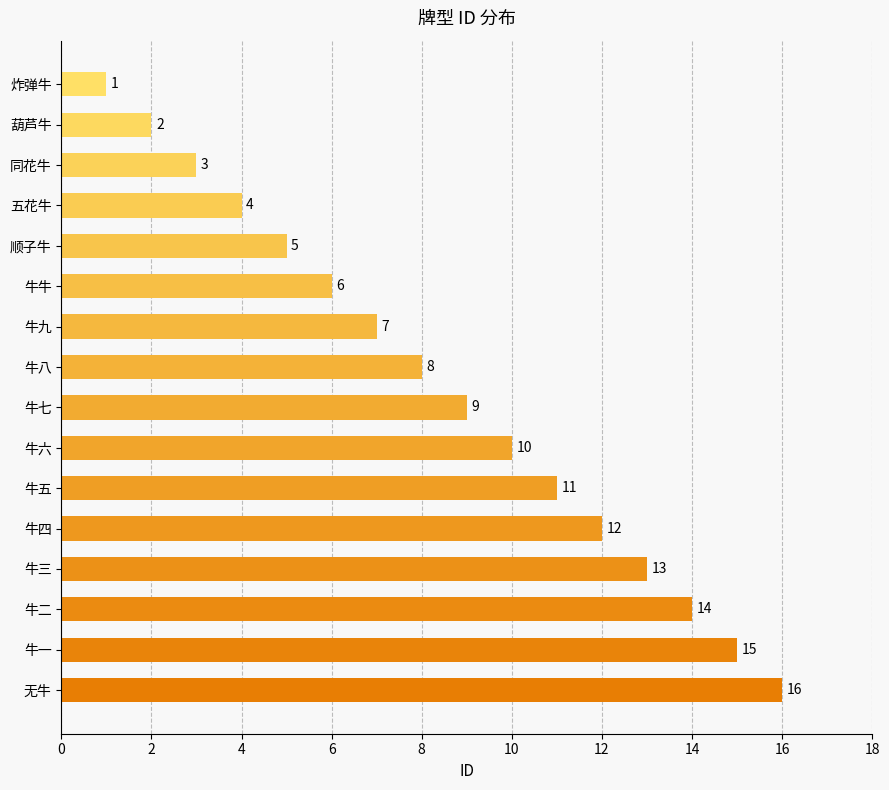

What is the difference between the maximum and second lowest values?

14